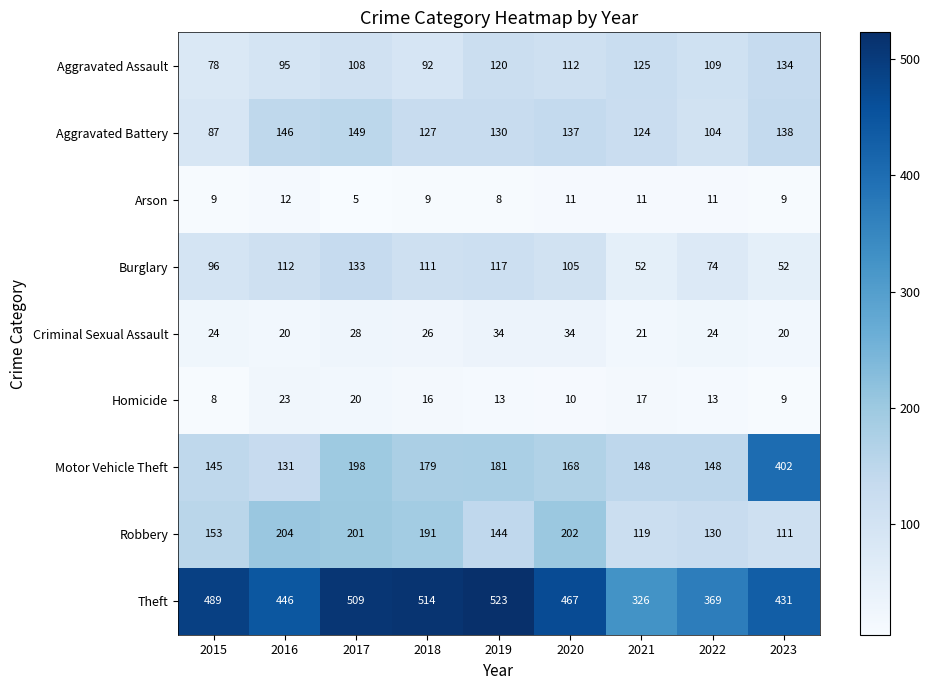

At which label does Homicide reach its peak?

2016